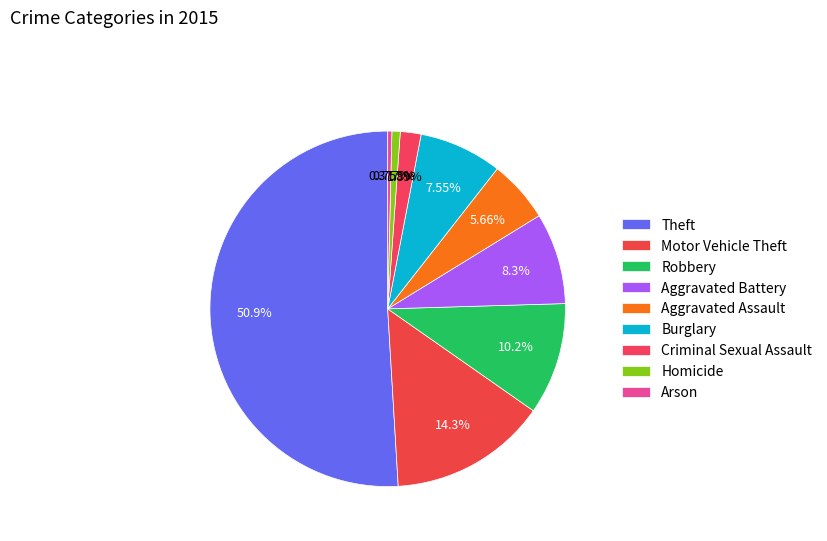

To the nearest percent, what is the difference between the Arson and Robbery slice percentages?

10%